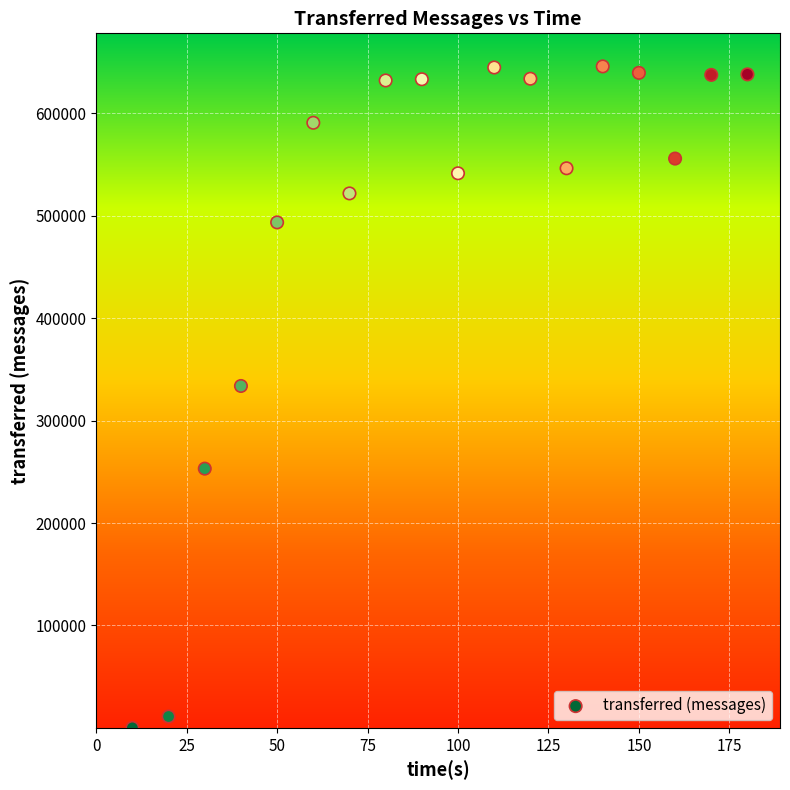

What Y value in the scatter plot is closest to 322920?

333820